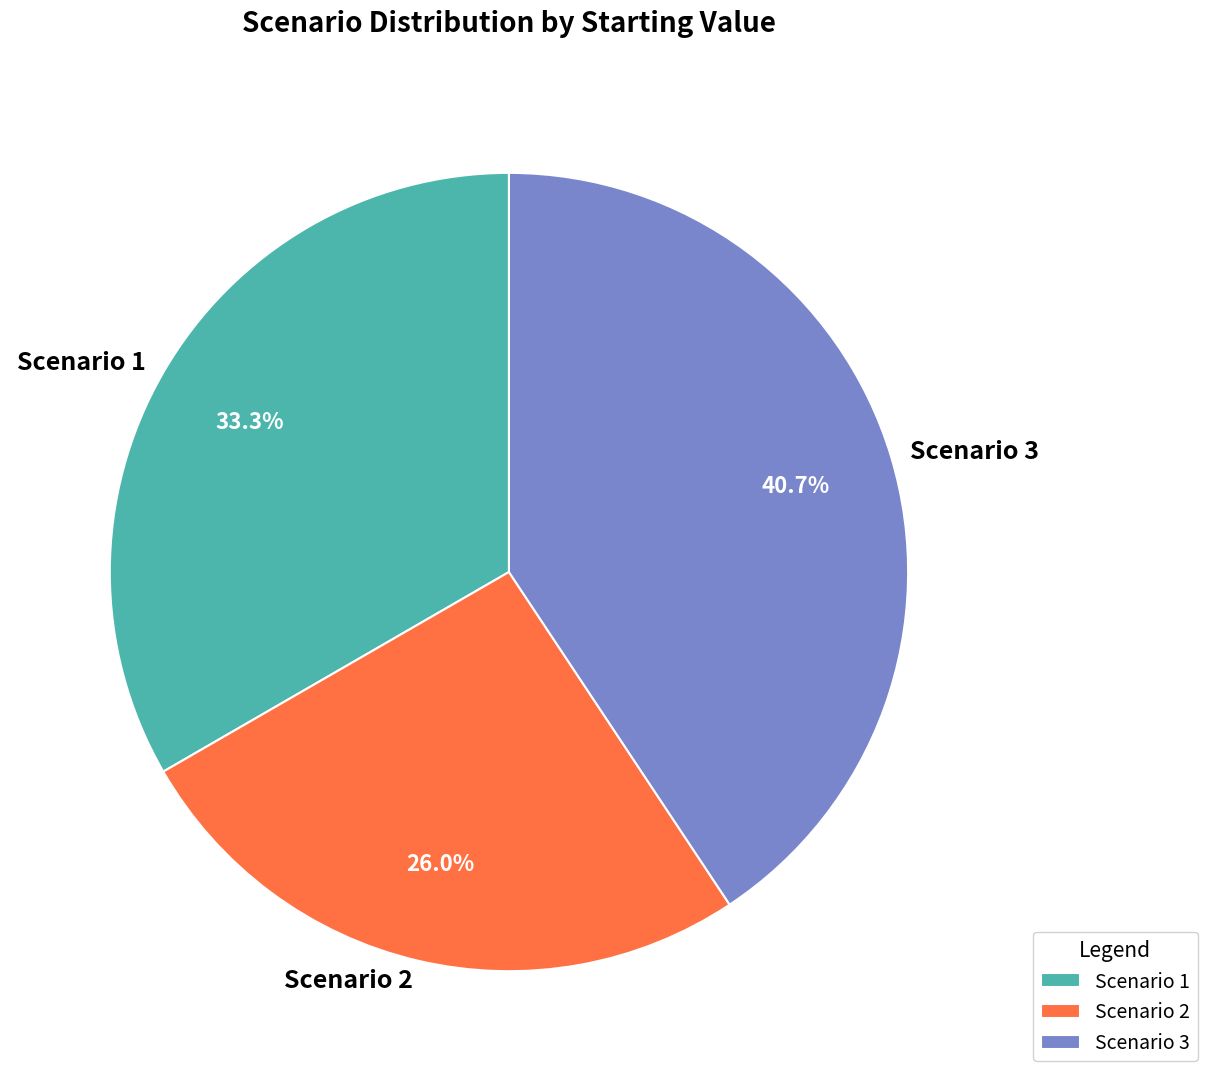

Which category has the biggest portion of the pie?

Scenario 3